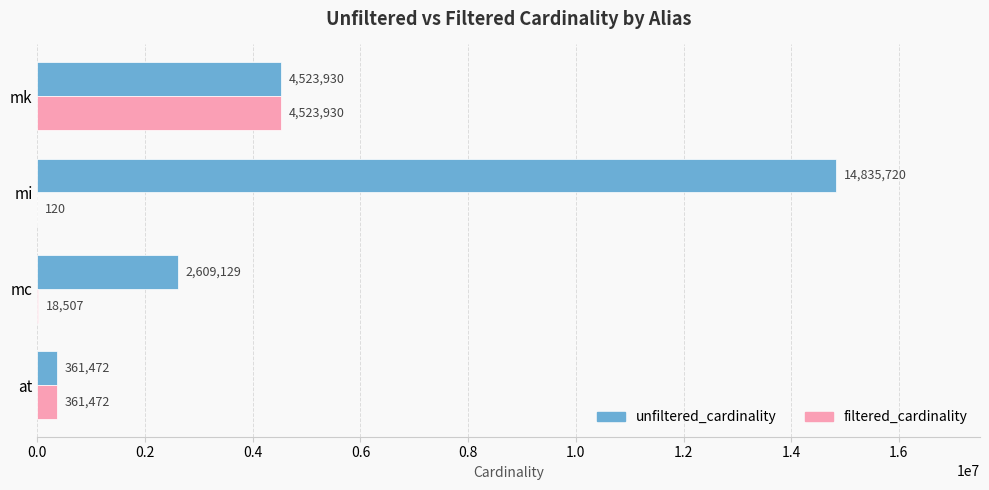

What is the greatest value displayed?

14835720